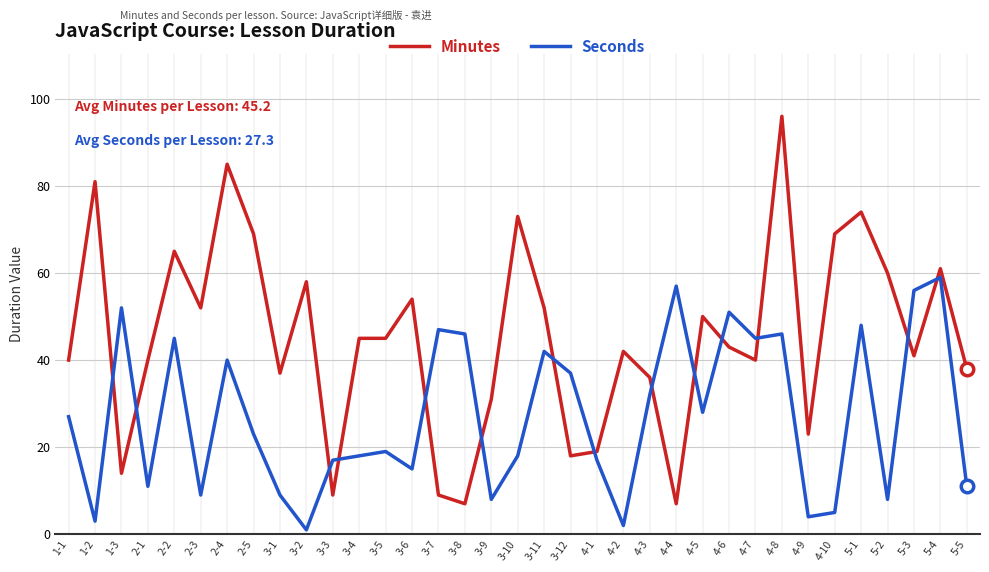

Where do Minutes and Seconds first cross each other?

1-2 and 1-3